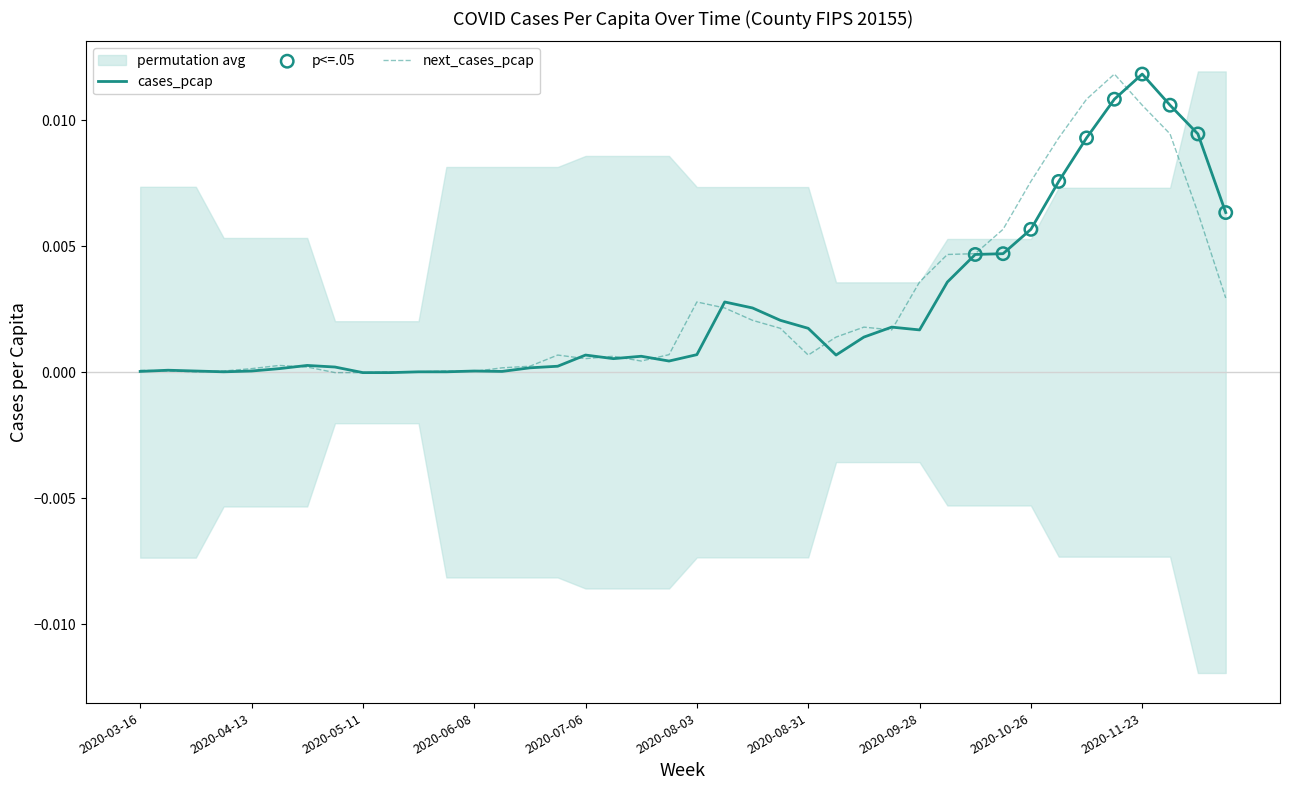

At which category is the sum across all series the highest?

2020-11-16